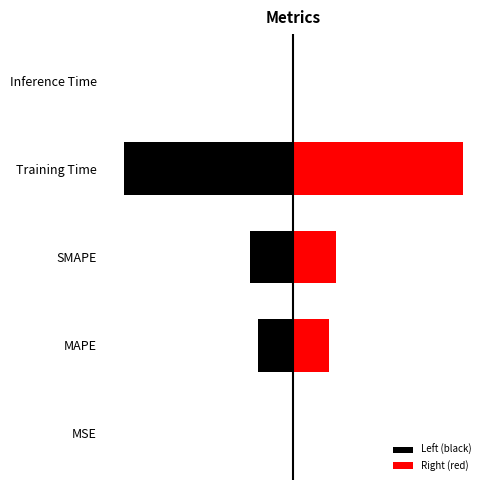

What is the difference between the highest and lowest values at SMAPE?

0.8